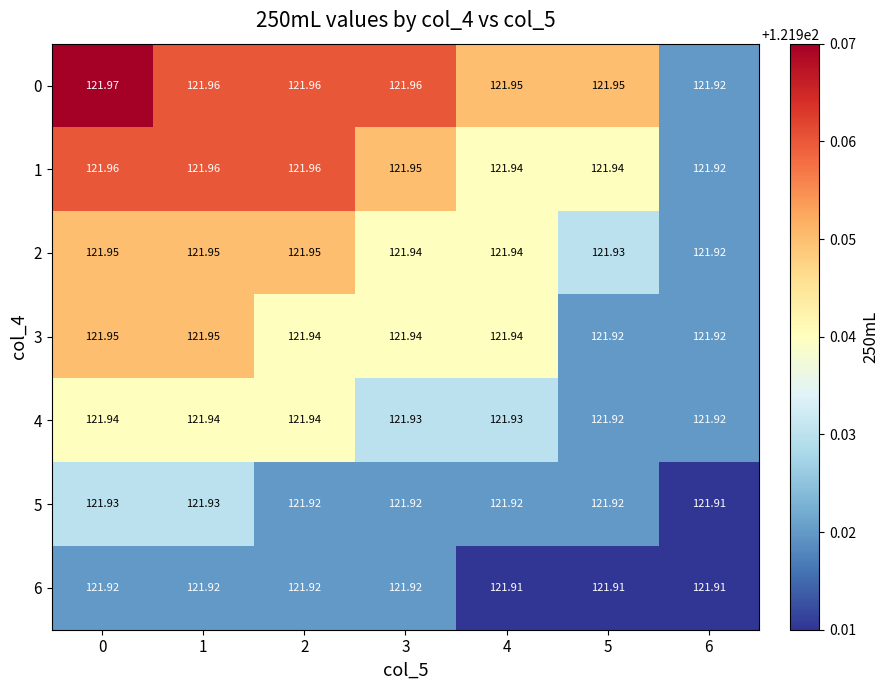

Count the number of categories in the chart.

7